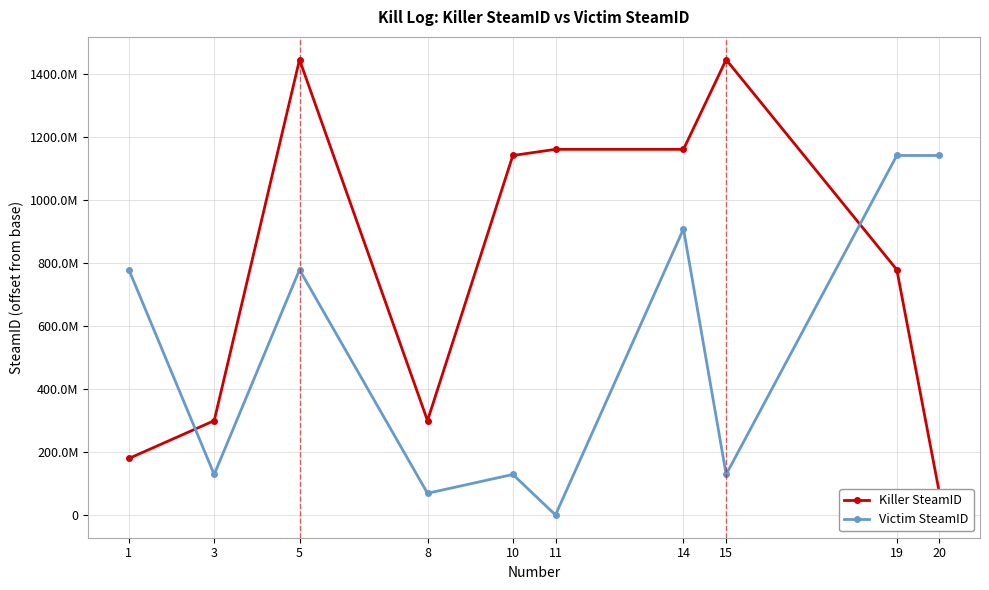

Reading left to right, what are all the values shown in this chart?

Killer SteamID: 179172760	299106043	1444395773	299106043	1140350542	1159880996	1159880996	1444395773	778055965	68778517
Victim SteamID: 778055965	128462097	778055965	68778517	128462097	0	907401381	128462097	1140350542	1140350542